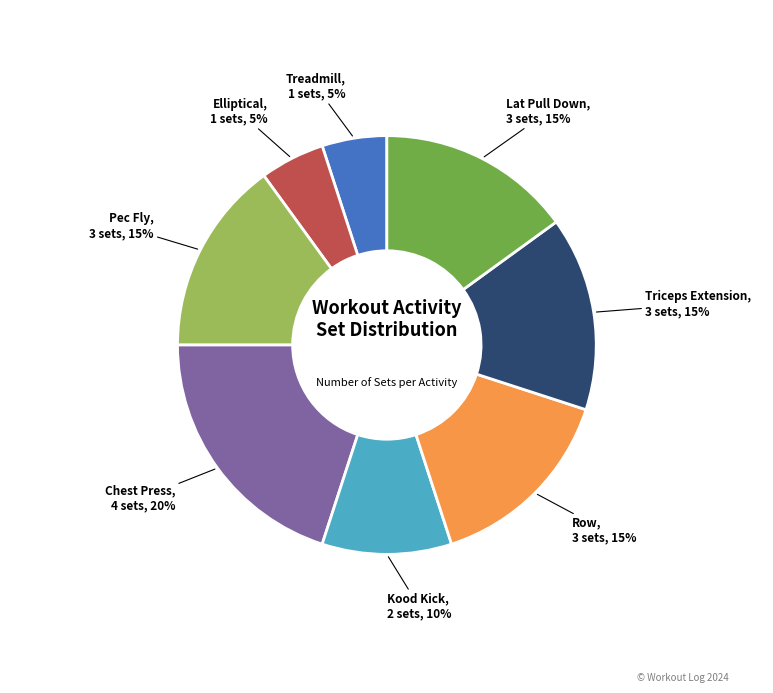

Is there a majority slice in this chart?

No